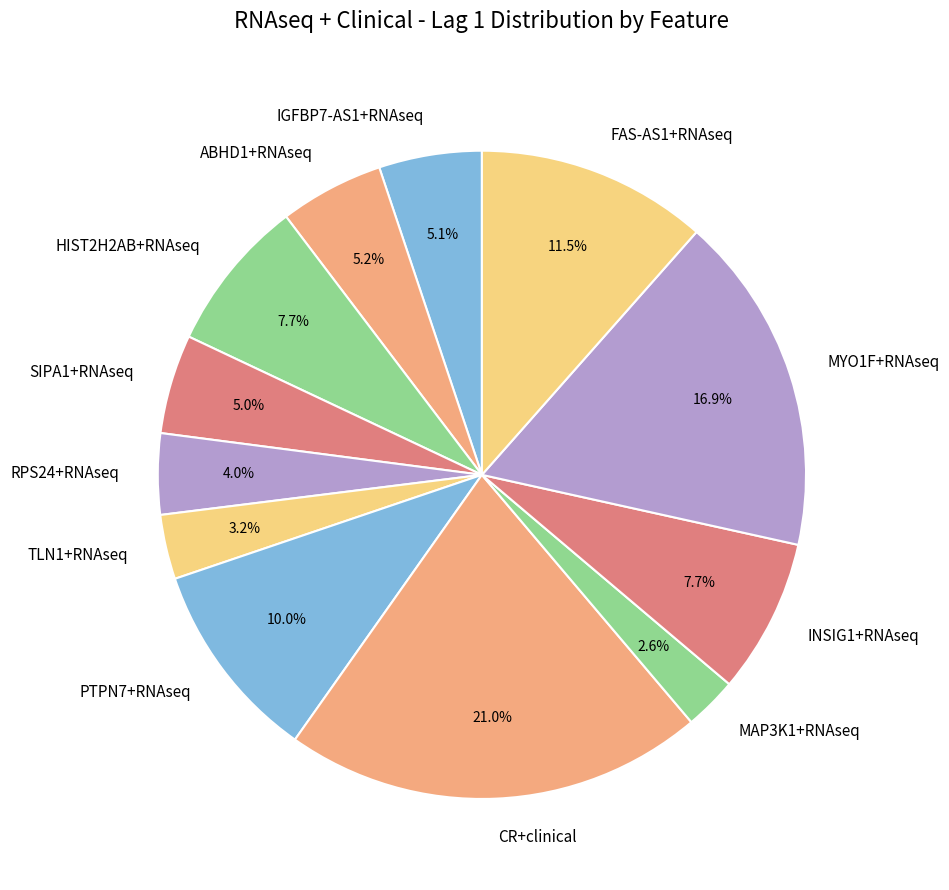

What portion of the pie excludes PTPN7+RNAseq?

90.0%